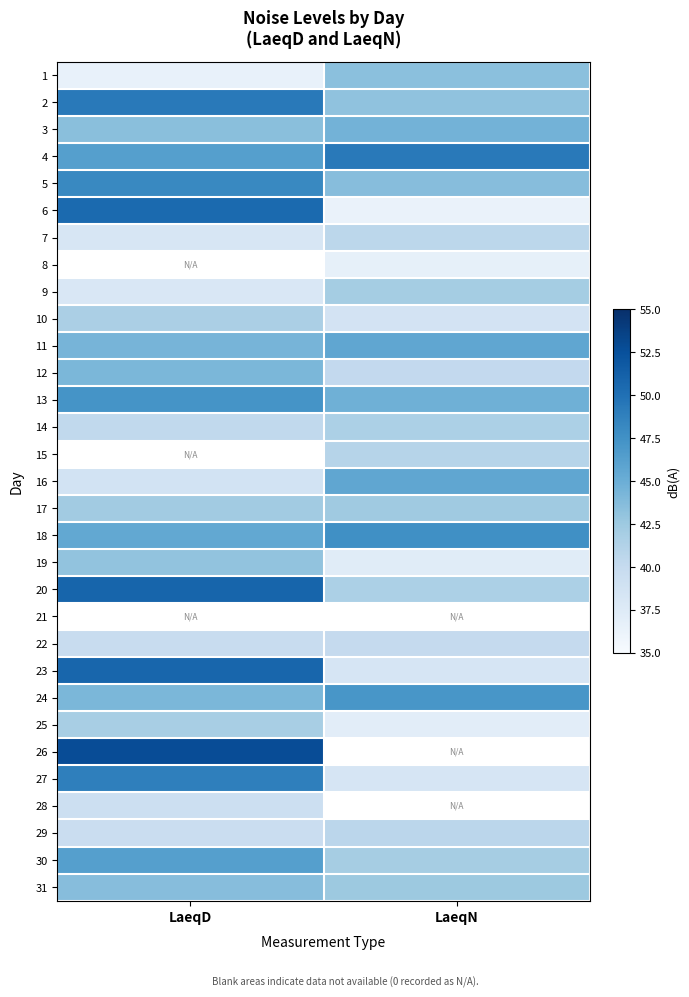

What is the sum of the 9 values at LaeqN and LaeqD?

80.1